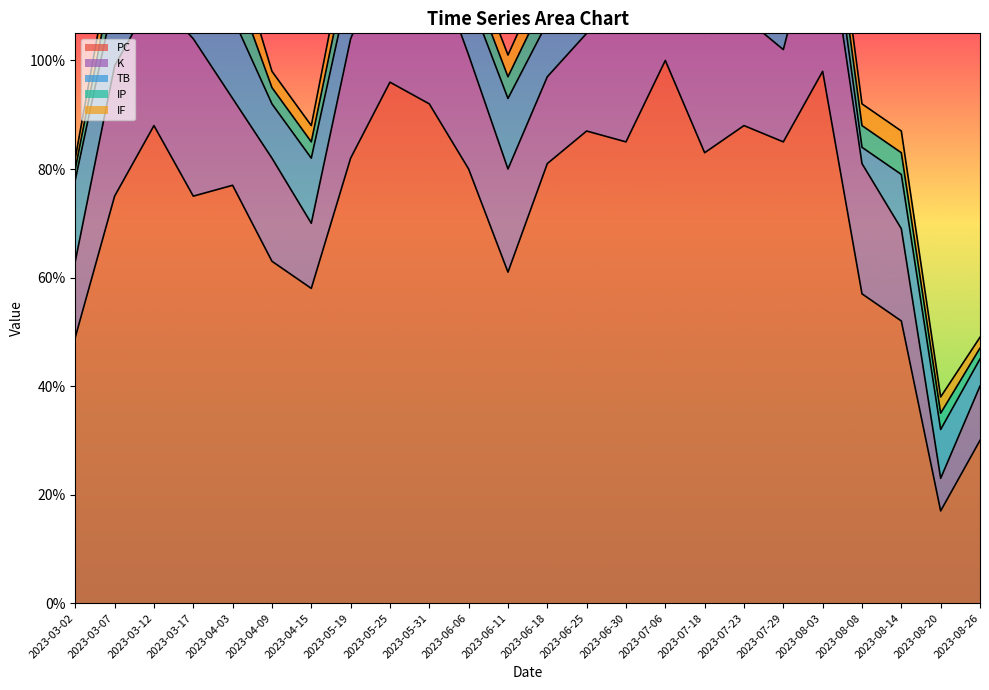

True or false: PC and K cross at least once.

False